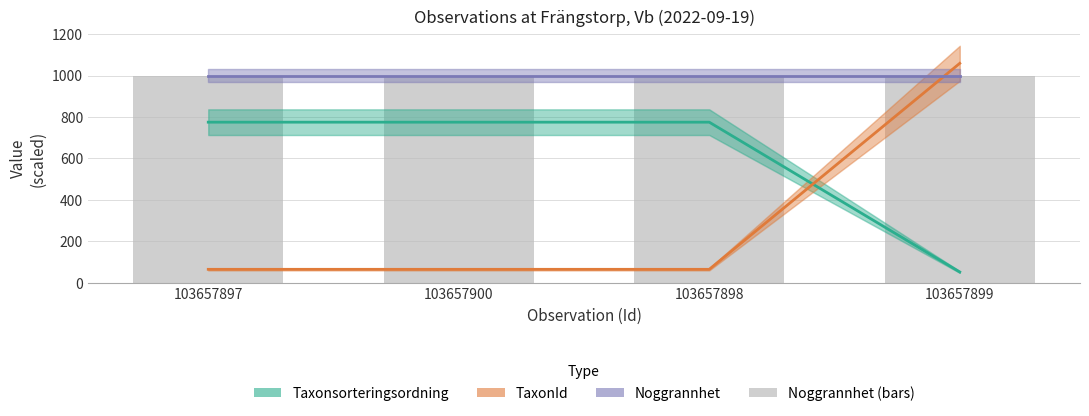

Rank the series by their maximum value, from lowest to highest.

Taxonsorteringsordning, Noggrannhet (line), Noggrannhet, TaxonId